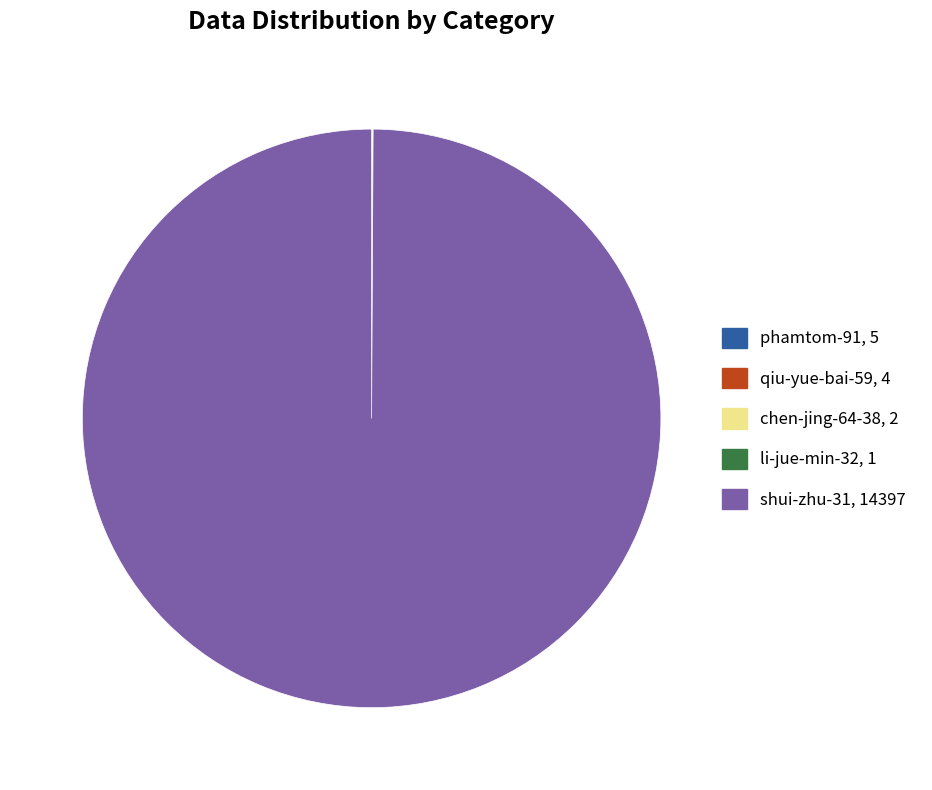

Does any single category account for the majority?

Yes